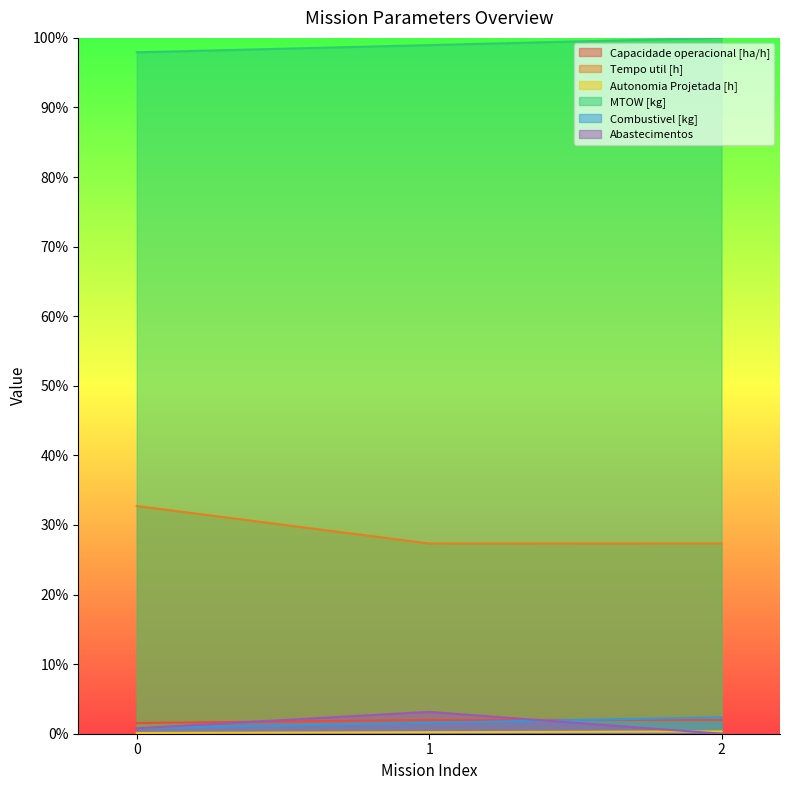

Does the chart have visible grid lines?

No